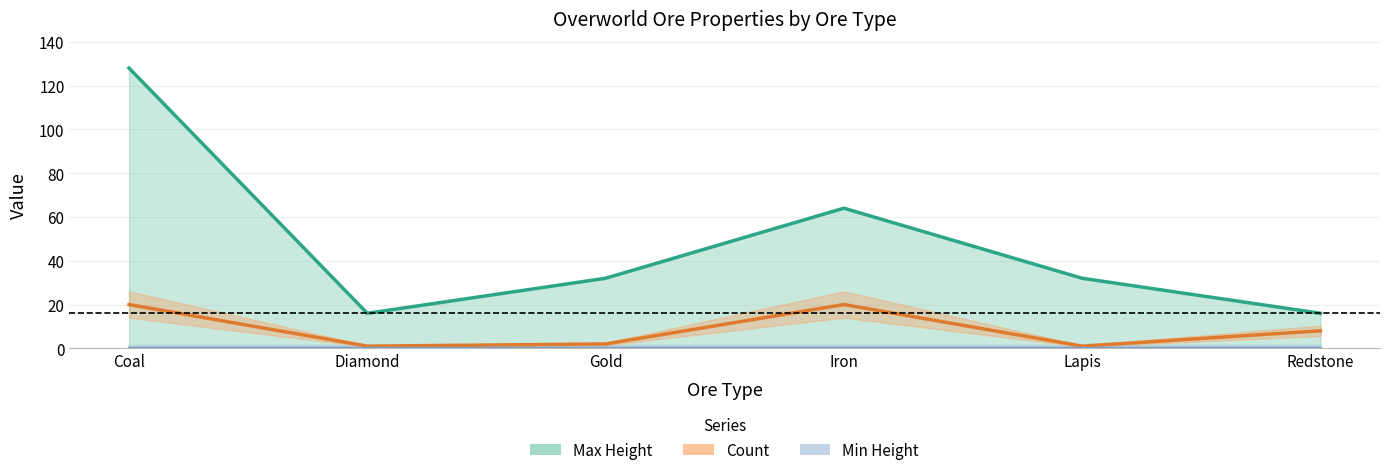

In Count, how many points are higher than both neighbors (excluding endpoints)?

1